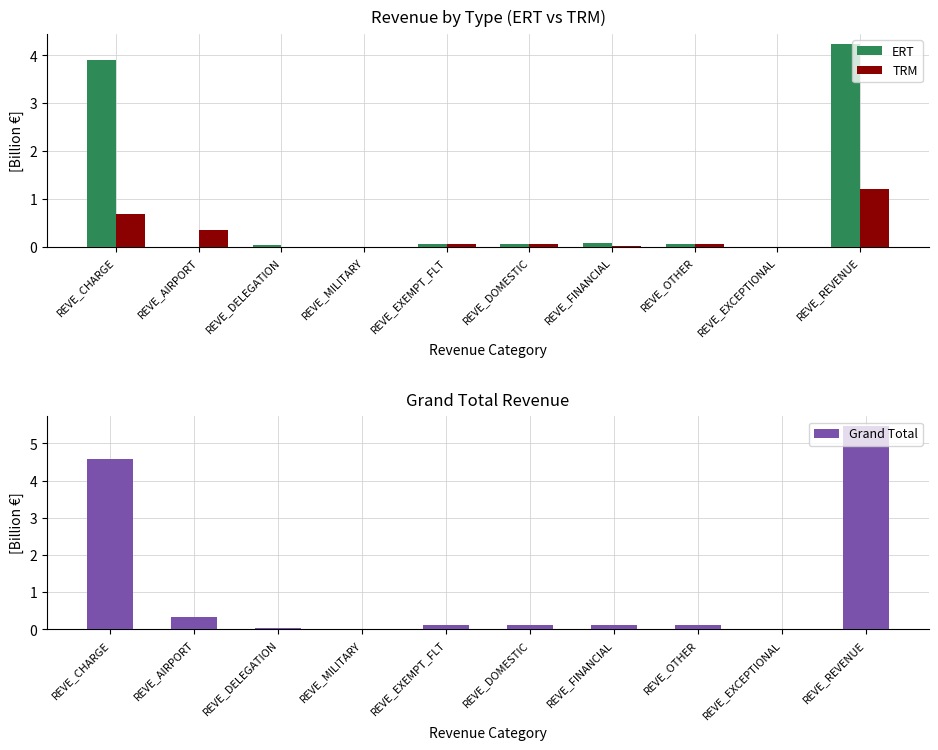

Which label corresponds to the largest value in the chart?

REVE_REVENUE